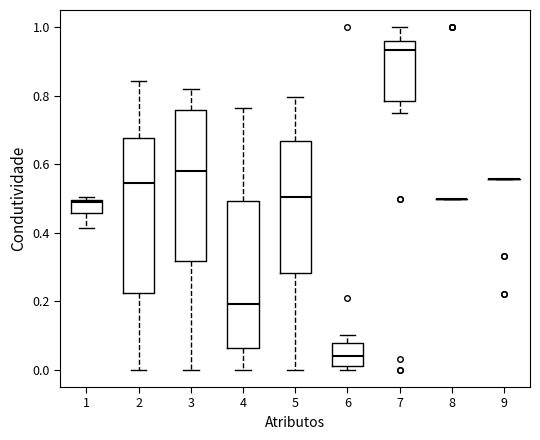

Where is the lower edge of the box at x = 4 on the y-axis? The values are not printed on the chart, so give them approximately, as read against the axis.

0.06